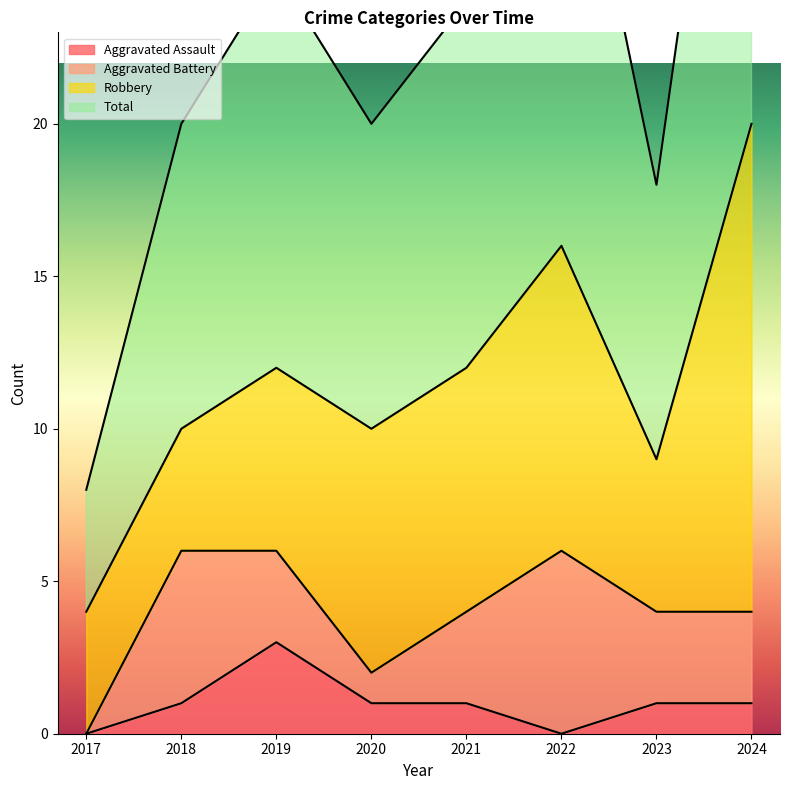

The value of Aggravated Assault at 2020 is 1. True or false?

True